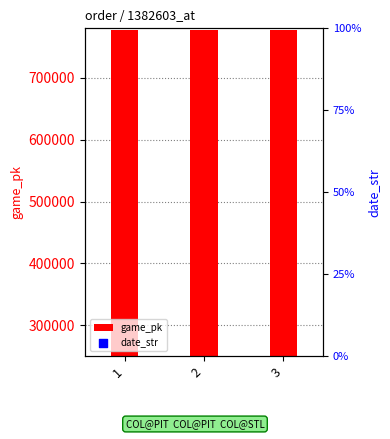

Which series contains the lowest Y value?

date_str